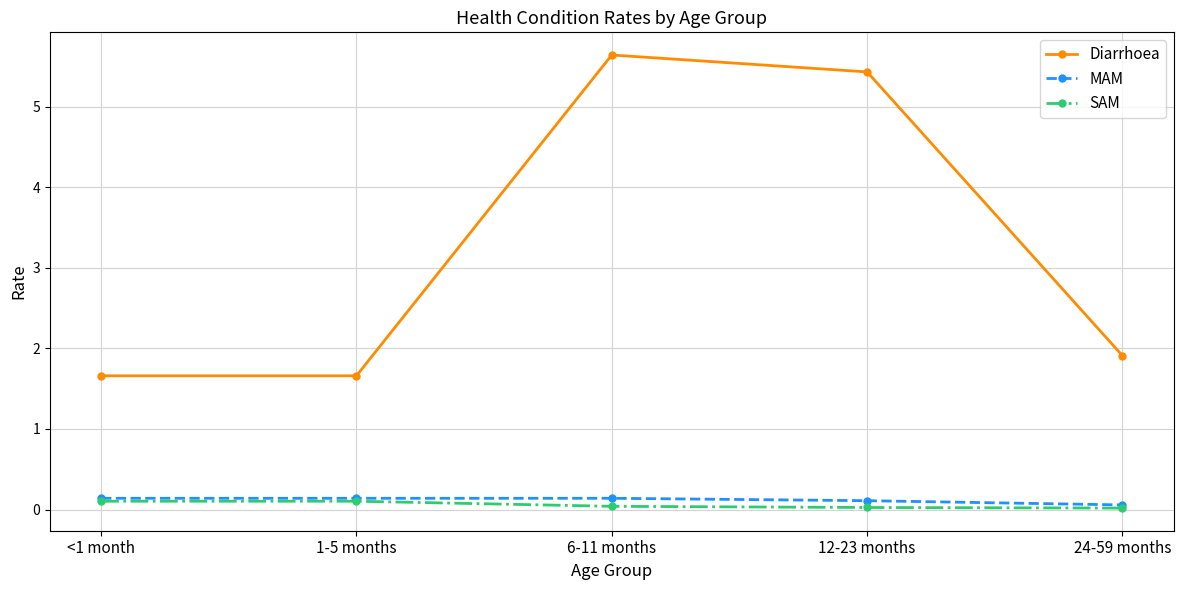

What is the label of the 2nd point from the left?

1-5 months